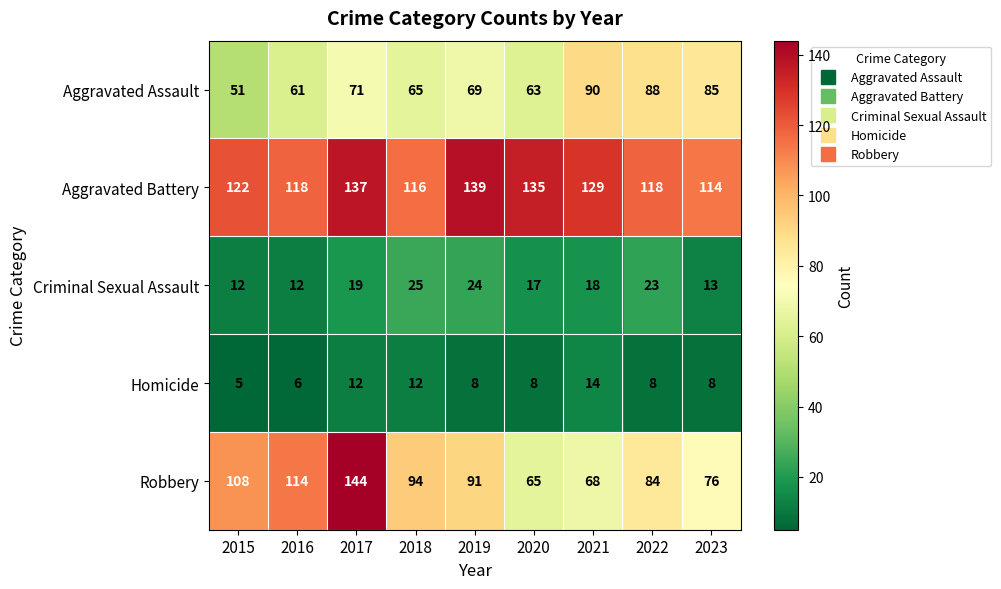

Which series has the largest total across all categories?

Aggravated Battery